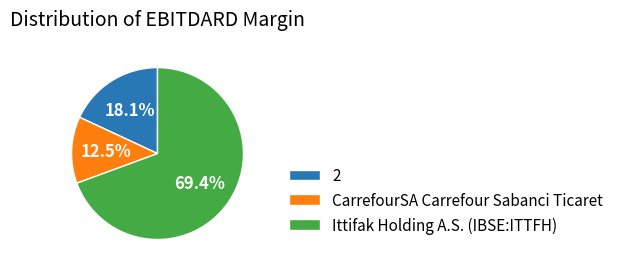

How many slices are in this pie chart?

3